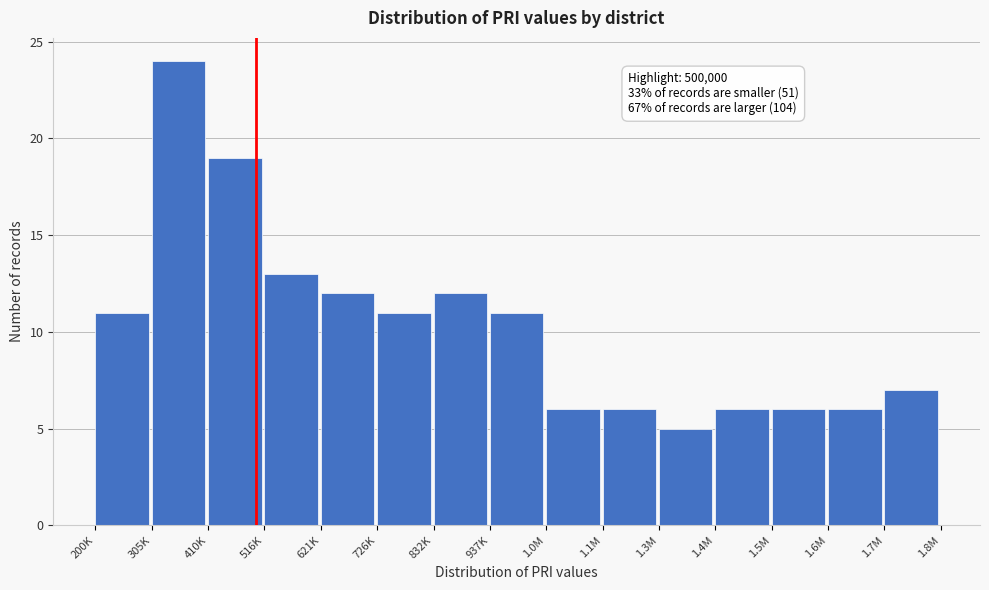

Reading left to right, list all the values displayed in this chart.

11	24	19	13	12	11	12	11	6	6	5	6	6	6	7